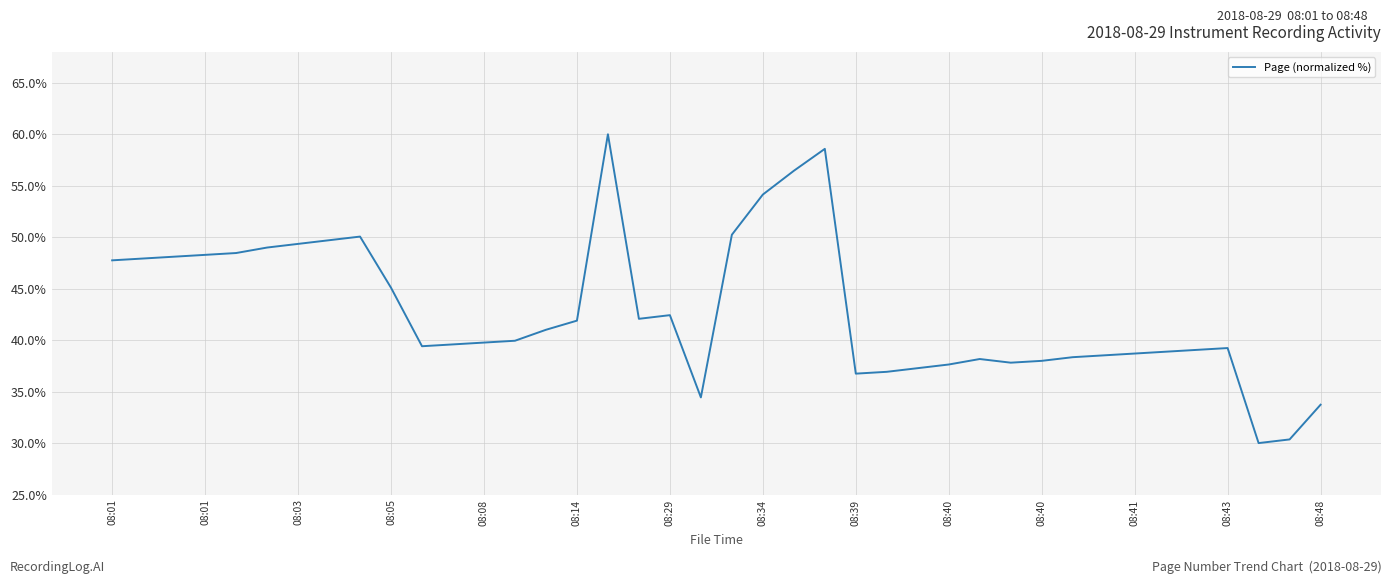

How many lines are shown in the chart?

1